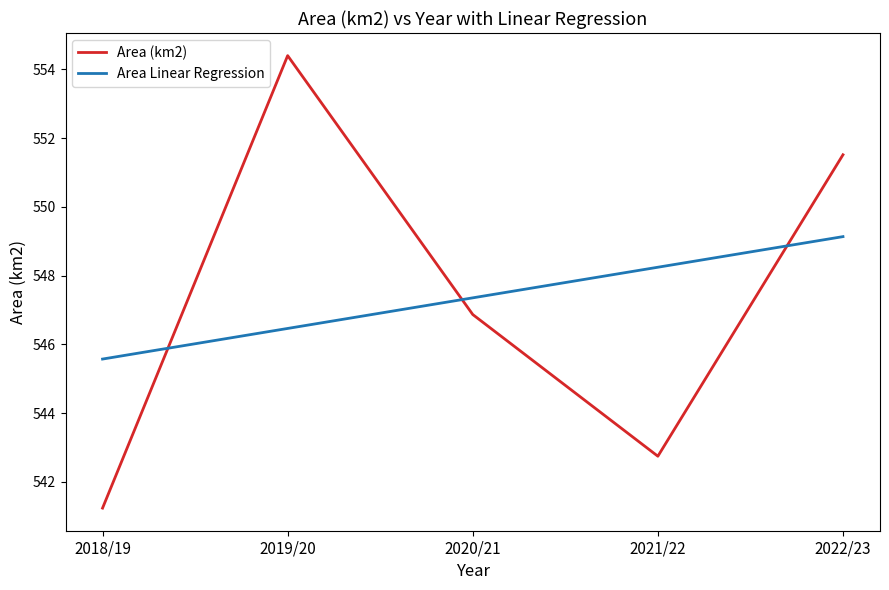

True or false: Area (km2) and Area Linear Regression cross at least once.

True